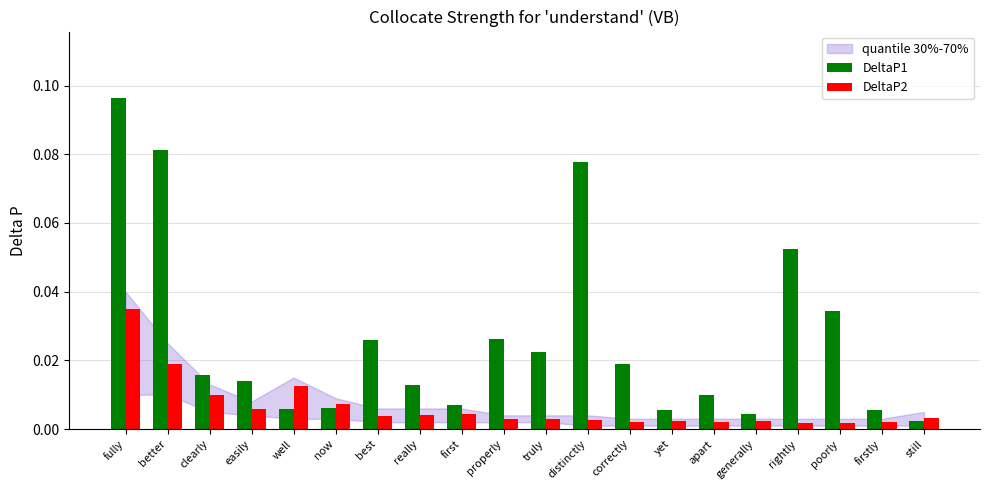

Where is DeltaP1 nearest to the value 0?

still